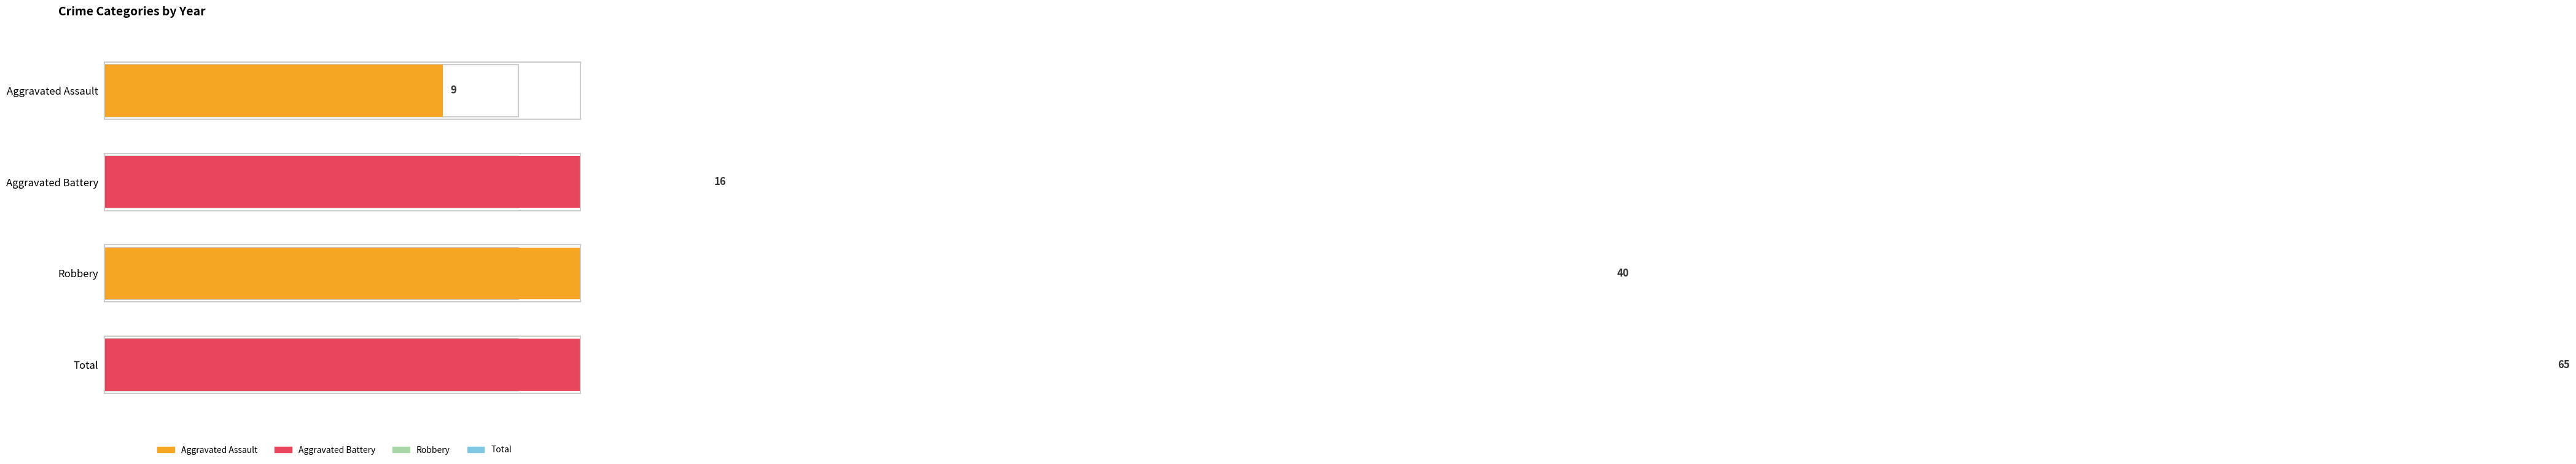

How many data points in Aggravated Battery are above 2?

1